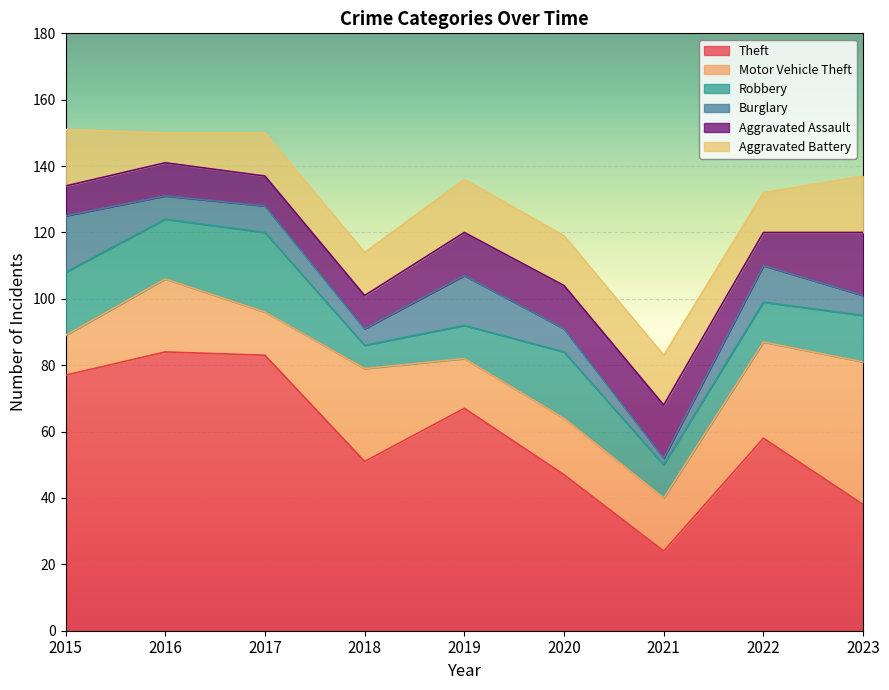

Reading left to right, list all the values displayed in this chart.

Theft: 77	84	83	51	67	47	24	58	38
Motor Vehicle Theft: 12	22	13	28	15	17	16	29	43
Robbery: 19	18	24	7	10	20	10	12	14
Burglary: 17	7	8	5	15	7	2	11	6
Aggravated Assault: 9	10	9	10	13	13	16	10	19
Aggravated Battery: 17	9	13	13	16	15	15	12	17